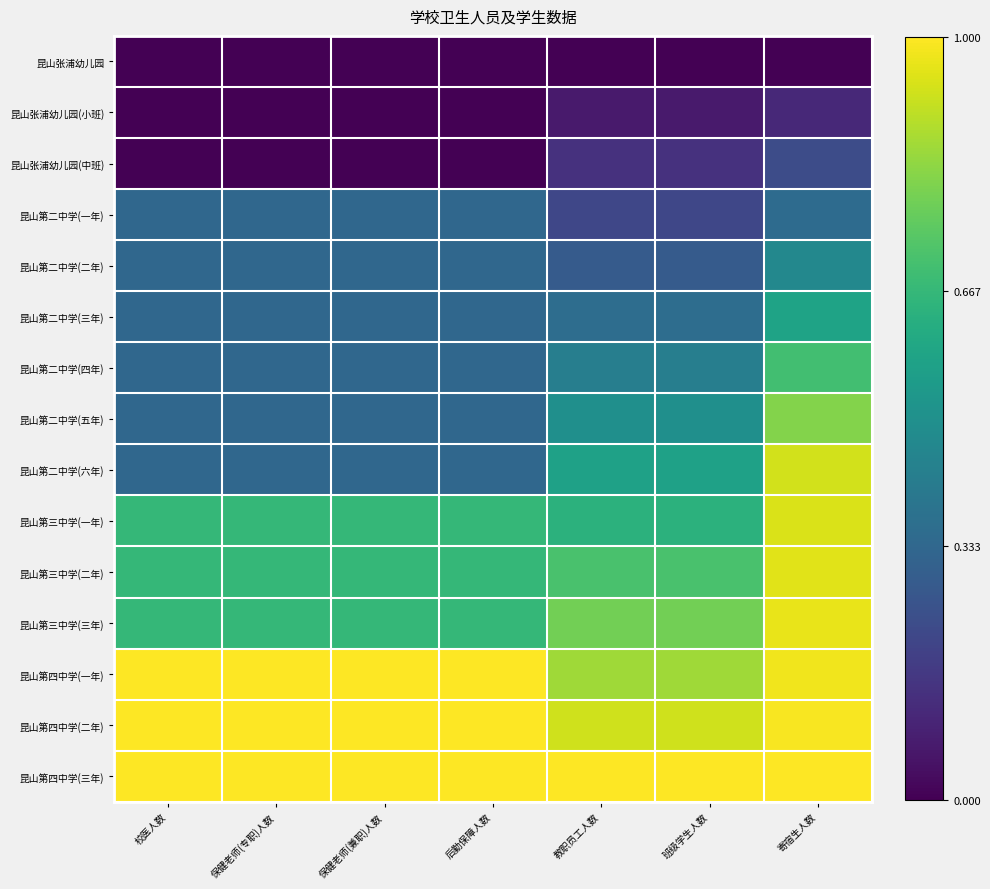

At 保健老师(兼职)人数, list the series in order from largest to smallest.

昆山第四中学(一年), 昆山第四中学(二年), 昆山第四中学(三年), 昆山第三中学(一年), 昆山第三中学(二年), 昆山第三中学(三年), 昆山第二中学(一年), 昆山第二中学(二年), 昆山第二中学(三年), 昆山第二中学(四年), 昆山第二中学(五年), 昆山第二中学(六年), 昆山张浦幼儿园, 昆山张浦幼儿园(小班), 昆山张浦幼儿园(中班)